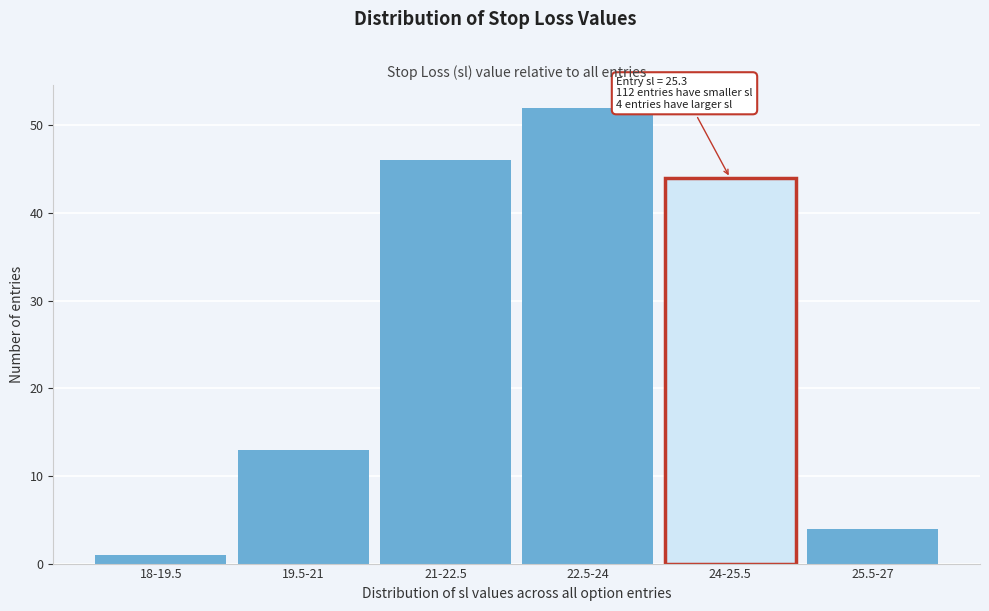

Reading left to right, extract all data points from this chart.

18-19.5=1	19.5-21=13	21-22.5=46	22.5-24=52	24-25.5=44	25.5-27=4